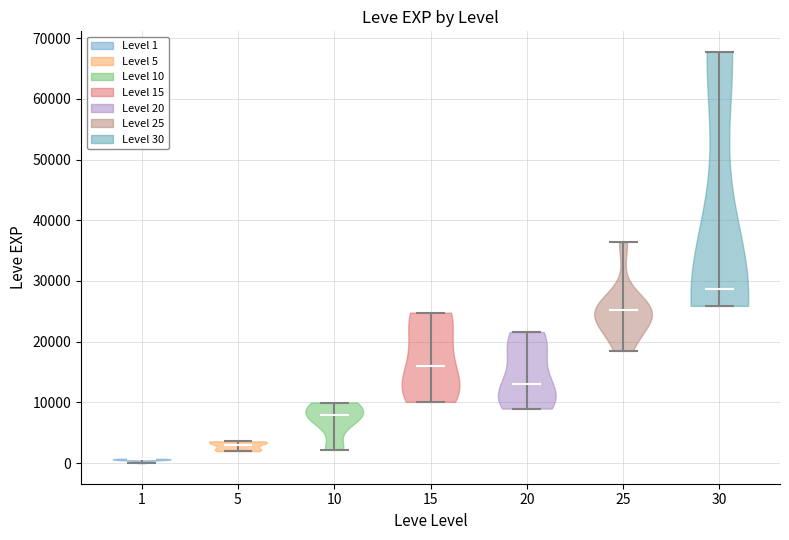

Reading left to right, read every violin against the y-axis: where its median line is, and the lowest and highest points it reaches. The values are not printed on the chart, so give them approximately, as read against the axis.

1: median line 1000, lowest point 0, highest point 1000
5: median line 3000, lowest point 2000, highest point 4000
10: median line 8000, lowest point 2000, highest point 10000
15: median line 16000, lowest point 10000, highest point 25000
20: median line 13000, lowest point 9000, highest point 22000
25: median line 25000, lowest point 18000, highest point 36000
30: median line 29000, lowest point 26000, highest point 68000